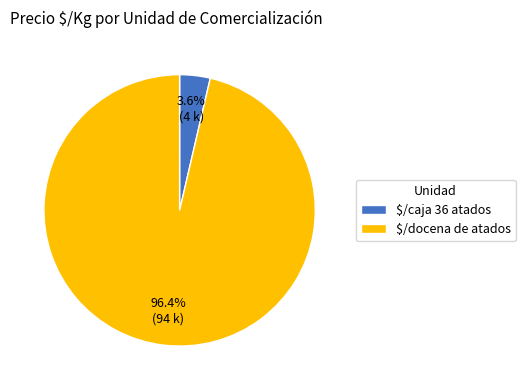

Does $/docena de atados account for over 50% of the chart?

Yes